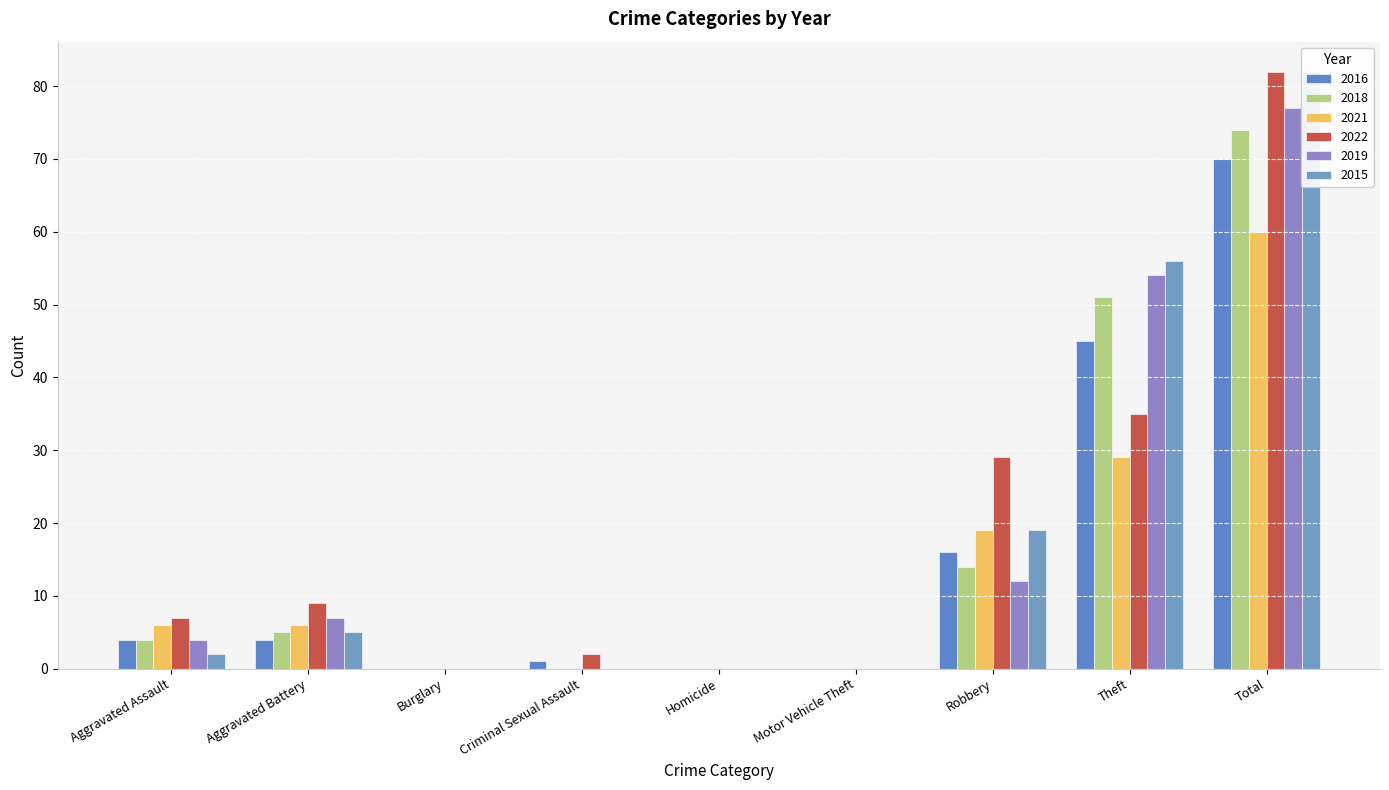

The 2015 series shows 82 at Total. True or false?

True